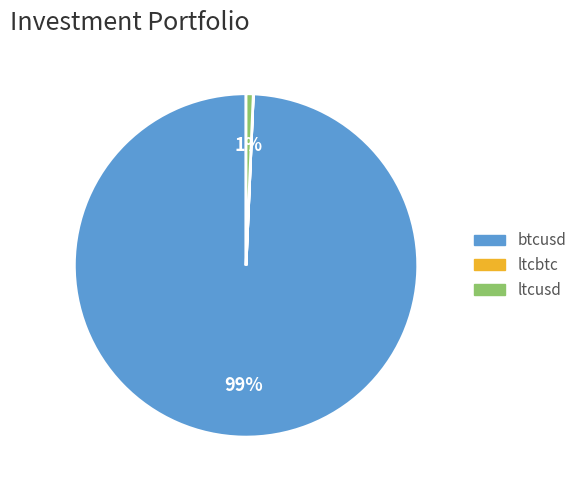

Is ltcusd the majority of the pie?

No